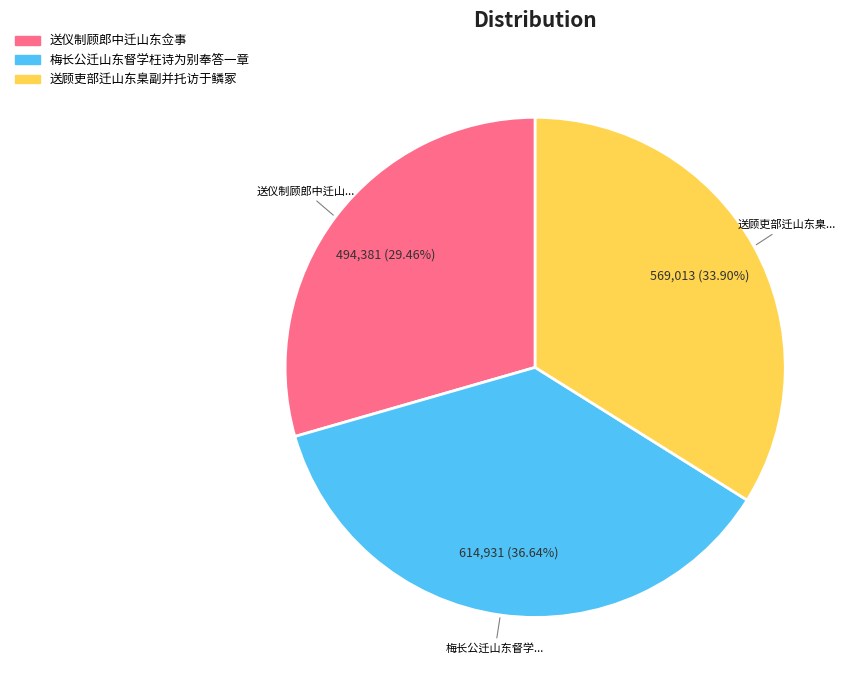

Does 梅长公迁山东督学枉诗为别奉答一章 account for over 50% of the chart?

No